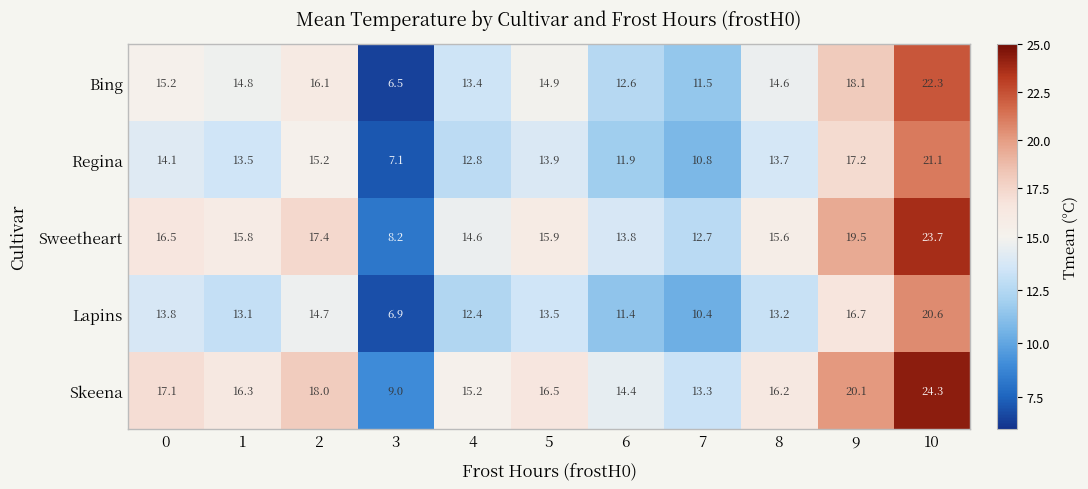

Read the Skeena value at 3.

9.0